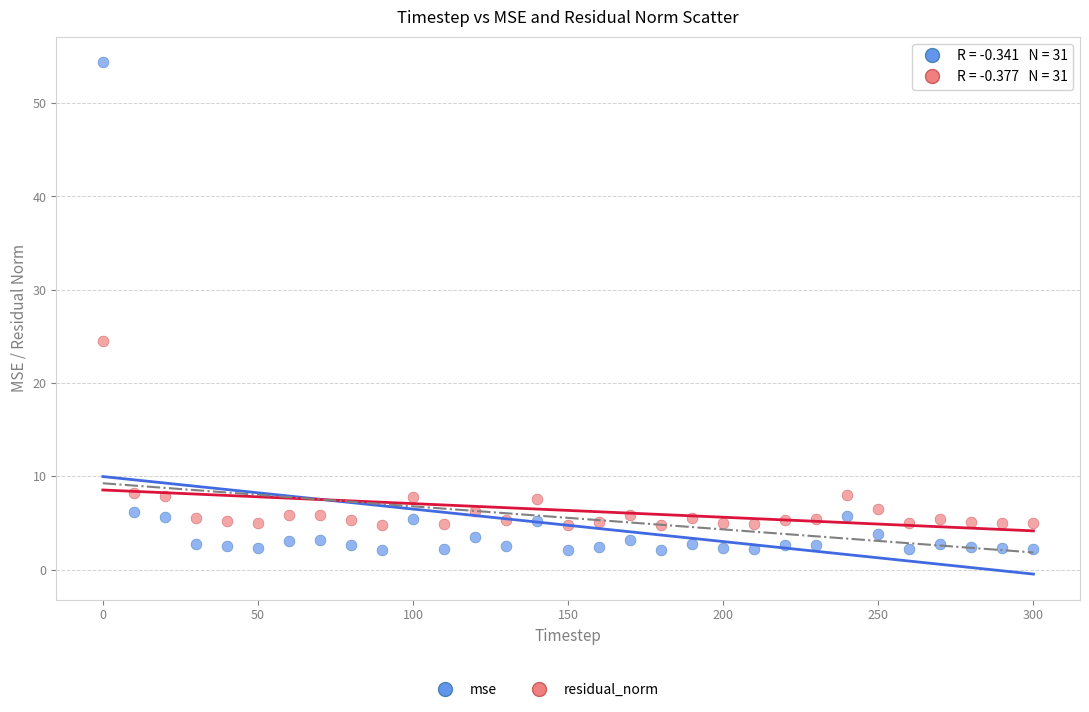

Which series reaches the minimum Y coordinate?

mse